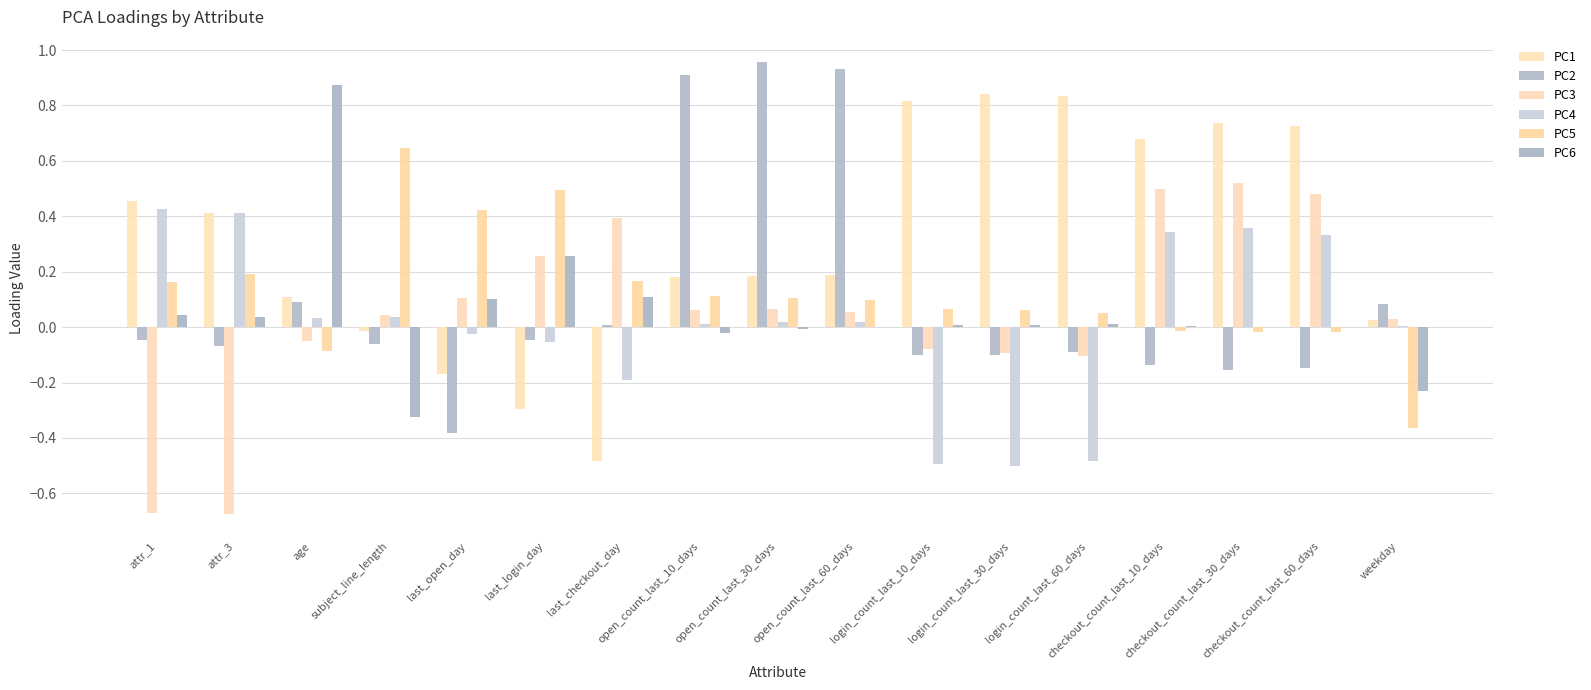

True or false: PC3 has a value of -0.9 at attr_3.

False